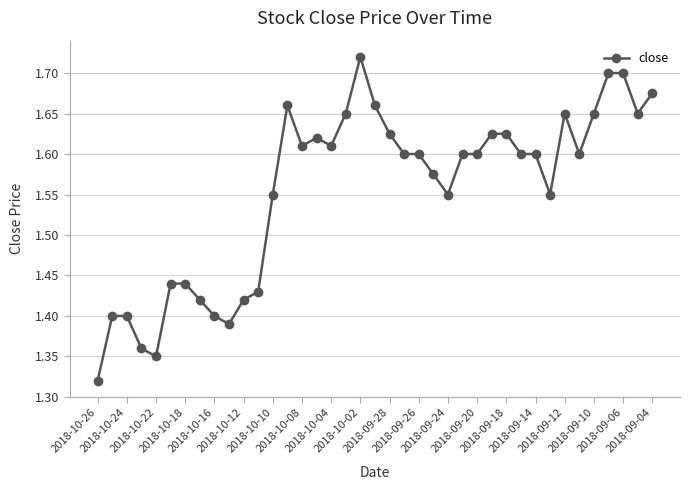

True or false: the data has more than 2 interior local peaks.

True